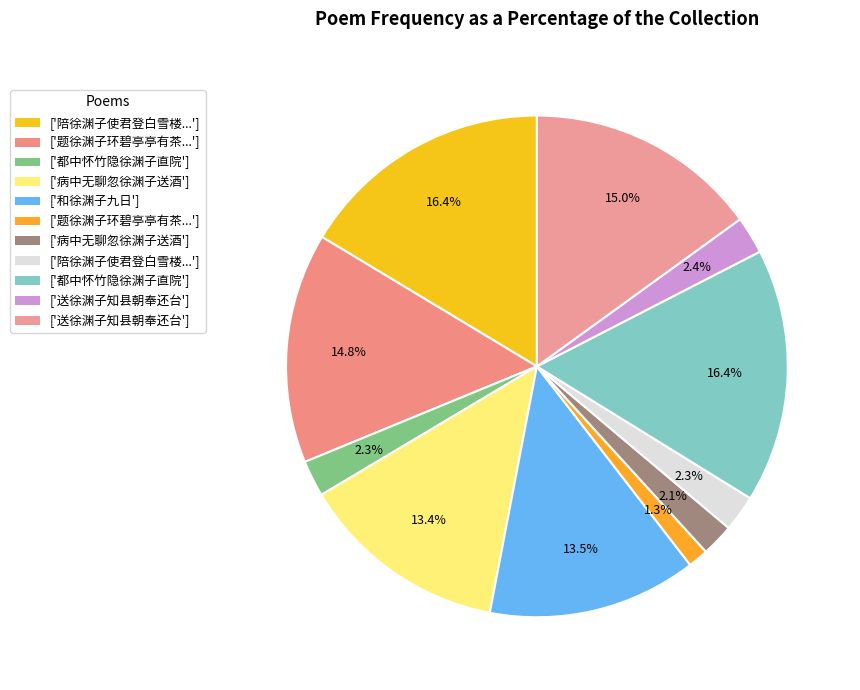

How many segments does this pie chart have?

11